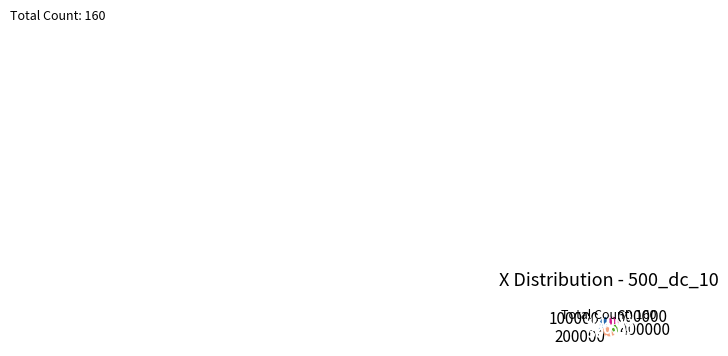

Approximately how many times larger is the value at 100000 compared to 400000?

1.5